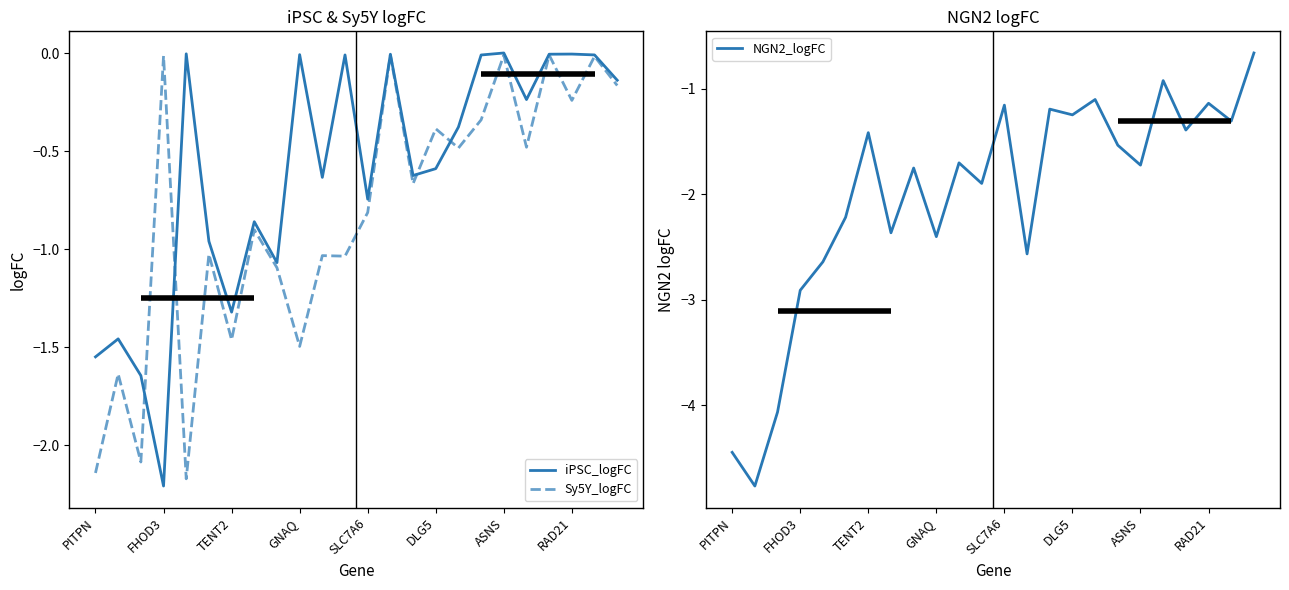

The iPSC_logFC series shows -0.2 at RAD21. True or false?

False